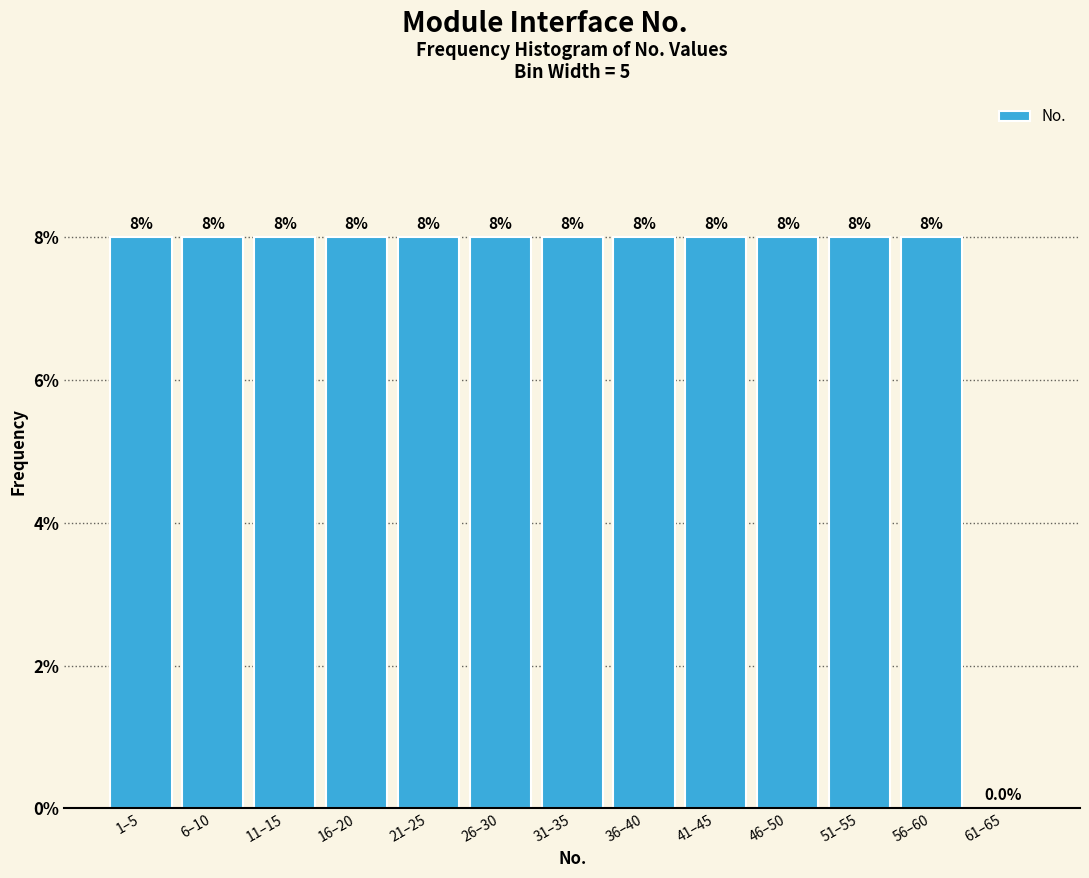

Are the bars horizontal?

No